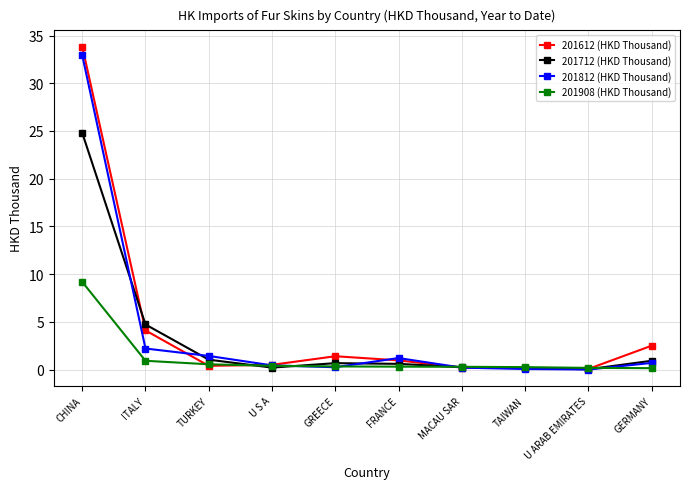

At which label is 201812 (HKD Thousand) closest to 16?

ITALY